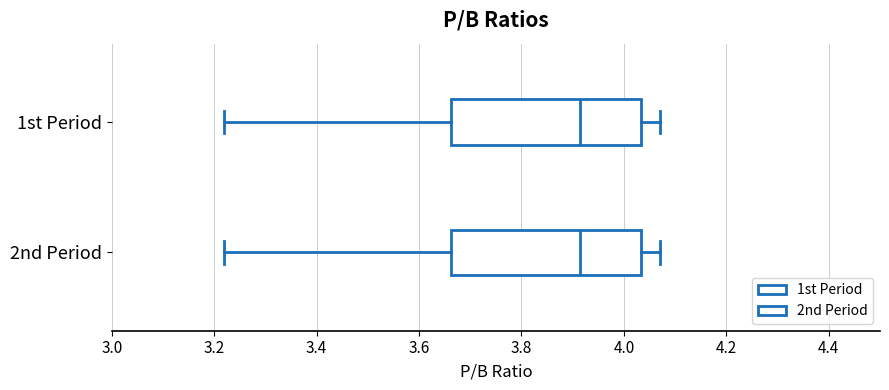

Where does the median line of the box for 2nd Period sit on the x-axis? The values are not printed on the chart, so give them approximately, as read against the axis.

3.92